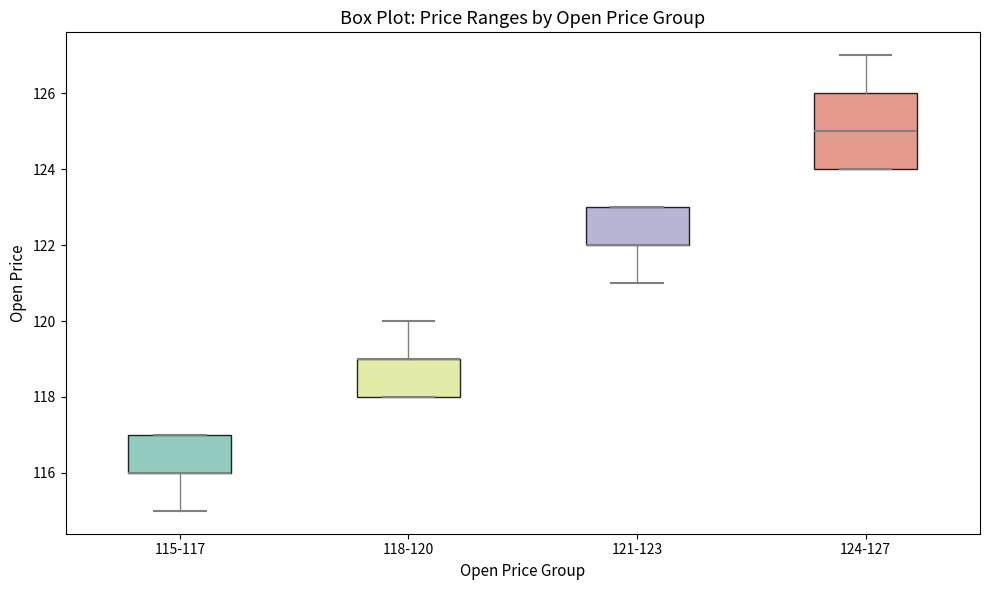

Reading left to right, transcribe this box plot: for each box, give where its median line is, the range the box spans, and where its two whiskers end, as read against the y-axis. The values are not printed on the chart, so give them approximately, as read against the axis.

115-117: median 116 (drawn on the box's lower edge), box 116 to 117, whiskers 115 to 117
118-120: median 119 (drawn on the box's upper edge), box 118 to 119, whiskers 118 to 120
121-123: median 122 (drawn on the box's lower edge), box 122 to 123, whiskers 121 to 123
124-127: median 125, box 124 to 126, whiskers 124 to 127